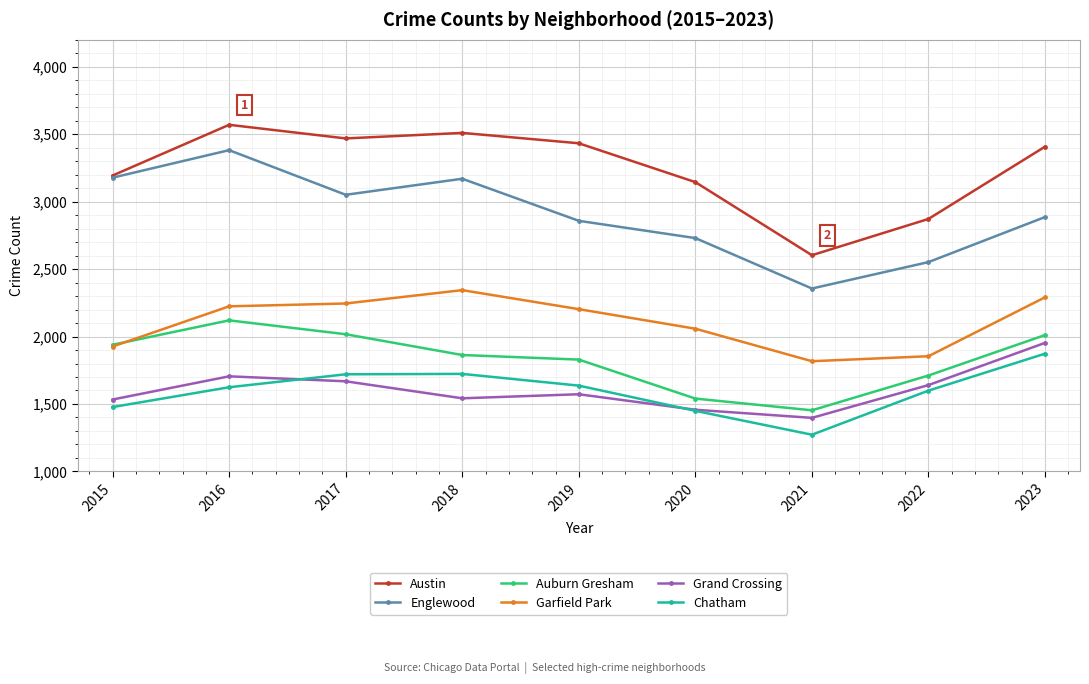

What is the spread (max minus min) of values at 2018?

1968